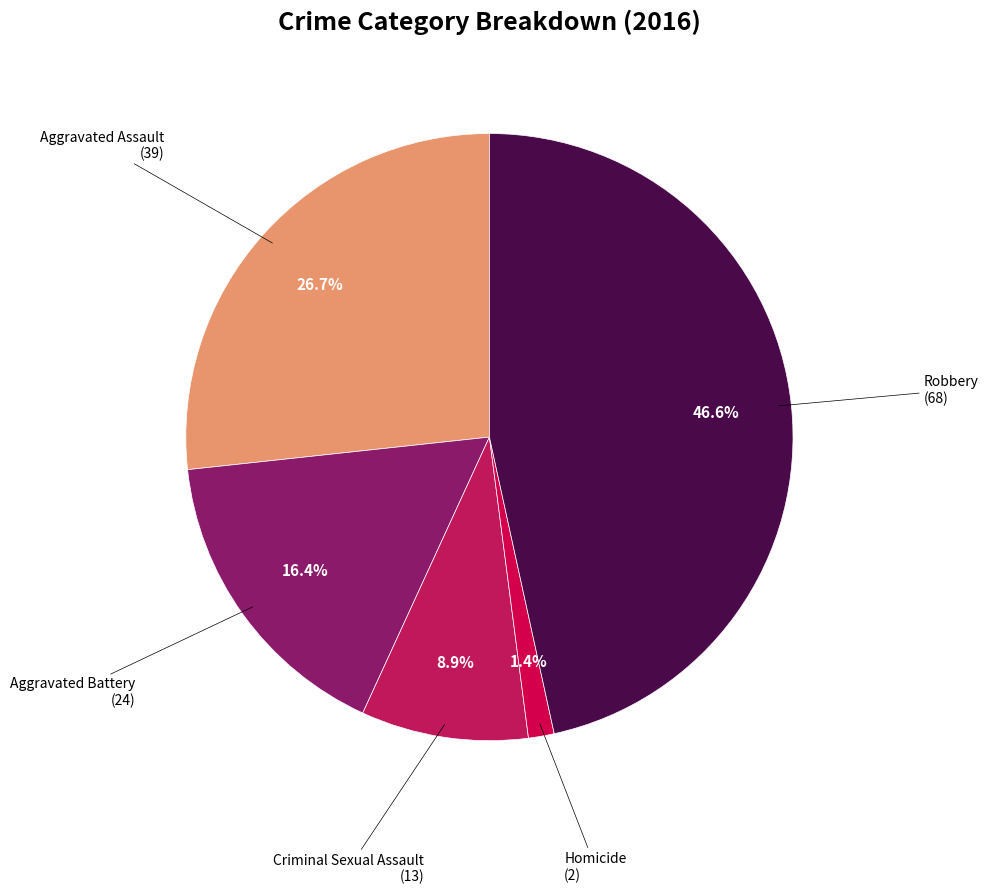

How many slices are in this pie chart?

5